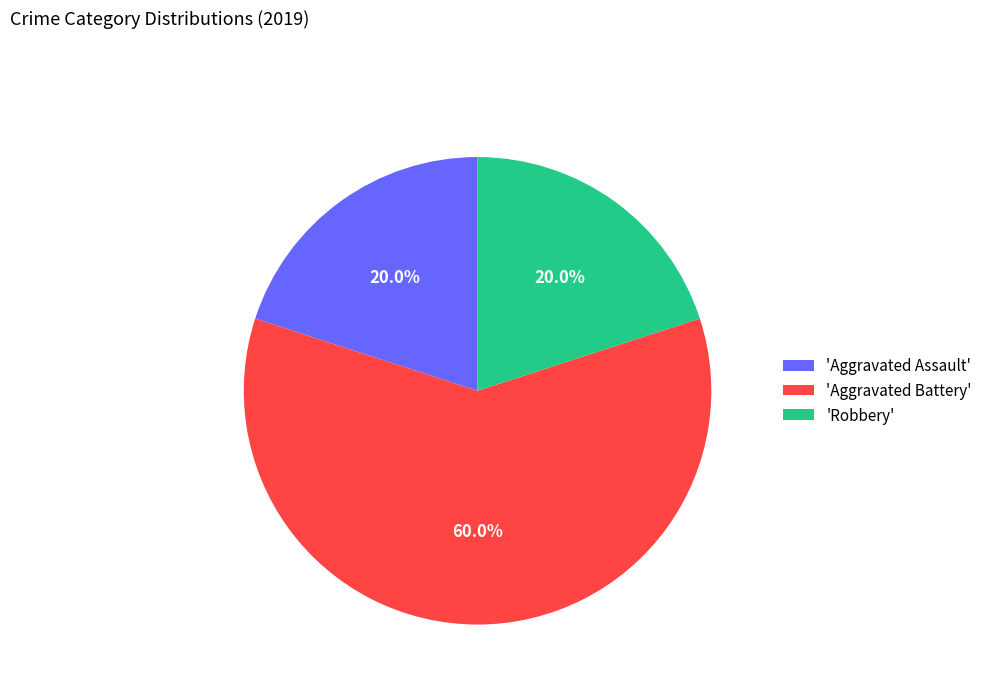

How much of the chart is everything except 'Robbery'?

80.0%